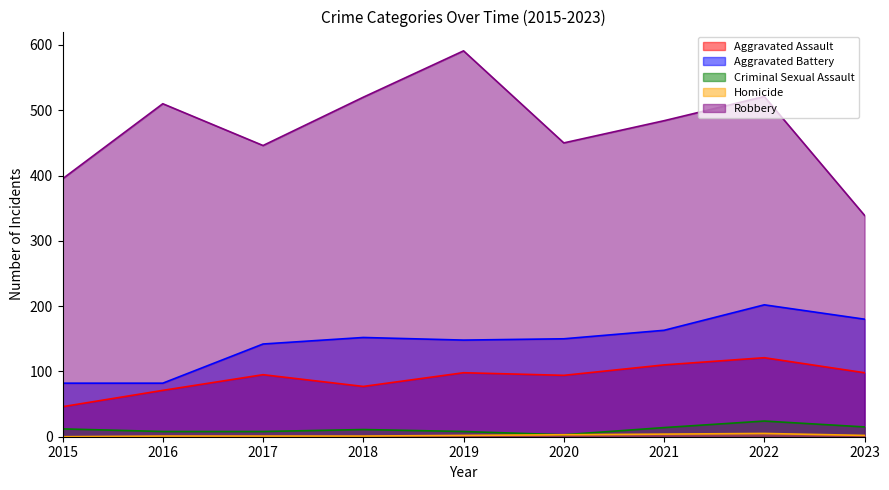

True or false: Robbery and Homicide cross at least once.

False